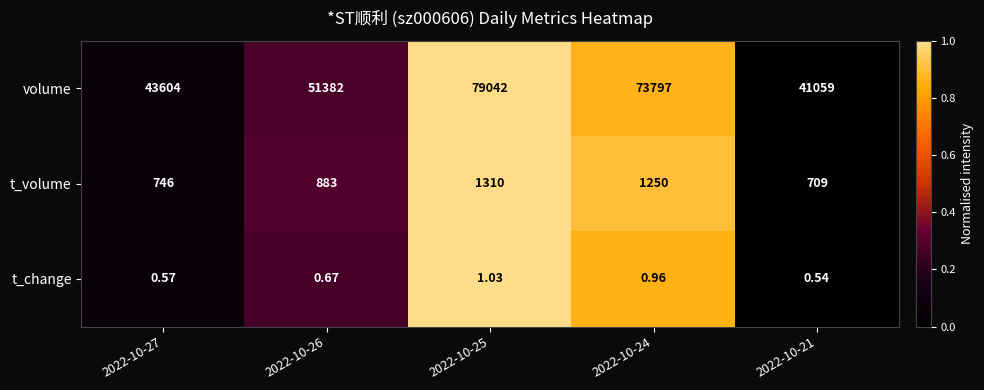

List the series in order of their peak value, lowest first.

t_change, t_volume, volume